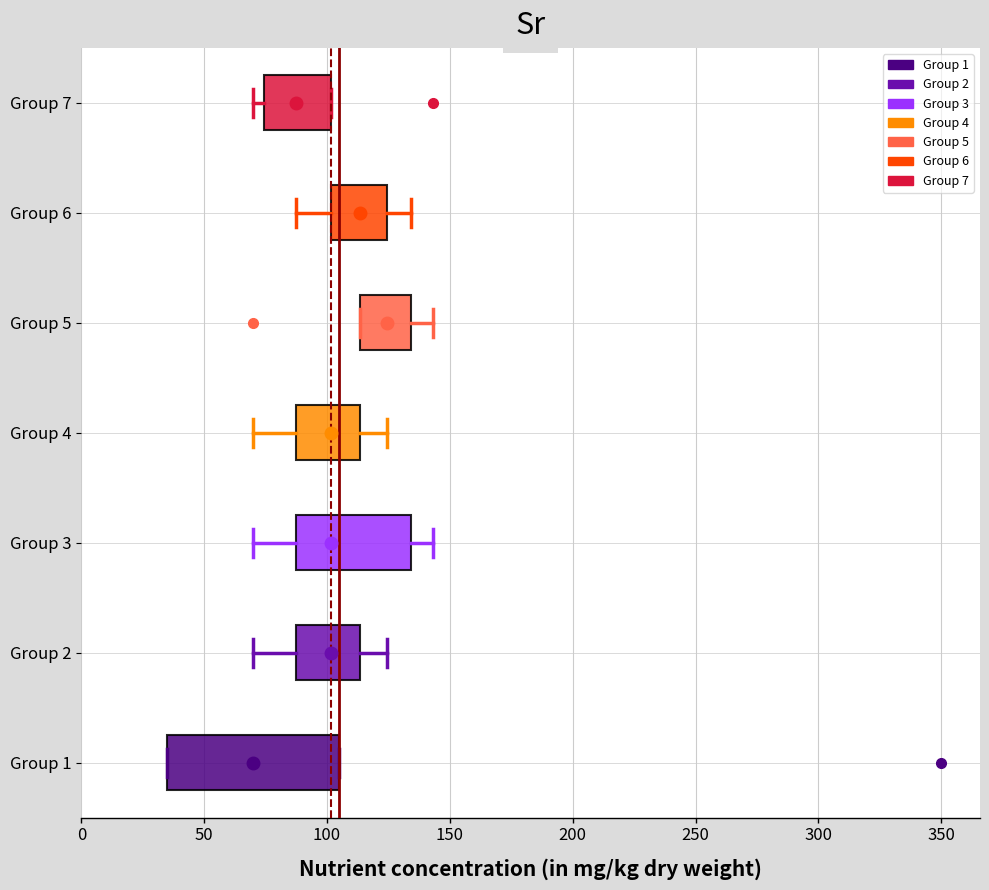

Which box has the furthest to the left median line?

Group 1